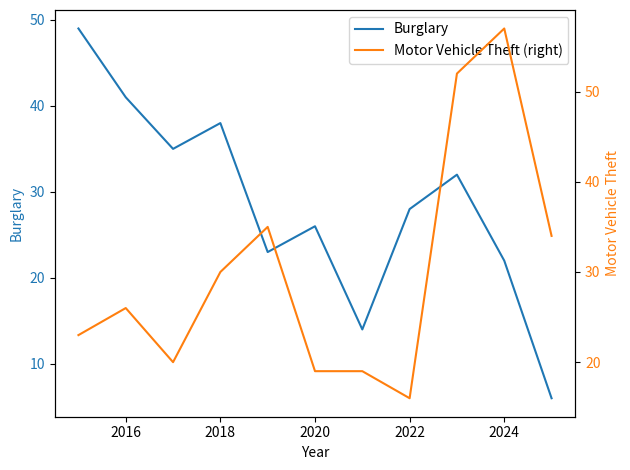

True or false: Burglary and Motor Vehicle Theft (right) intersect in this chart.

True